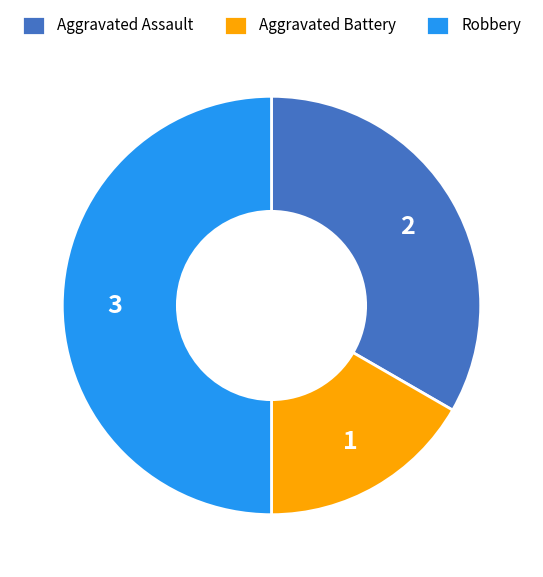

True or false: Aggravated Assault accounts for 33% of the total.

True